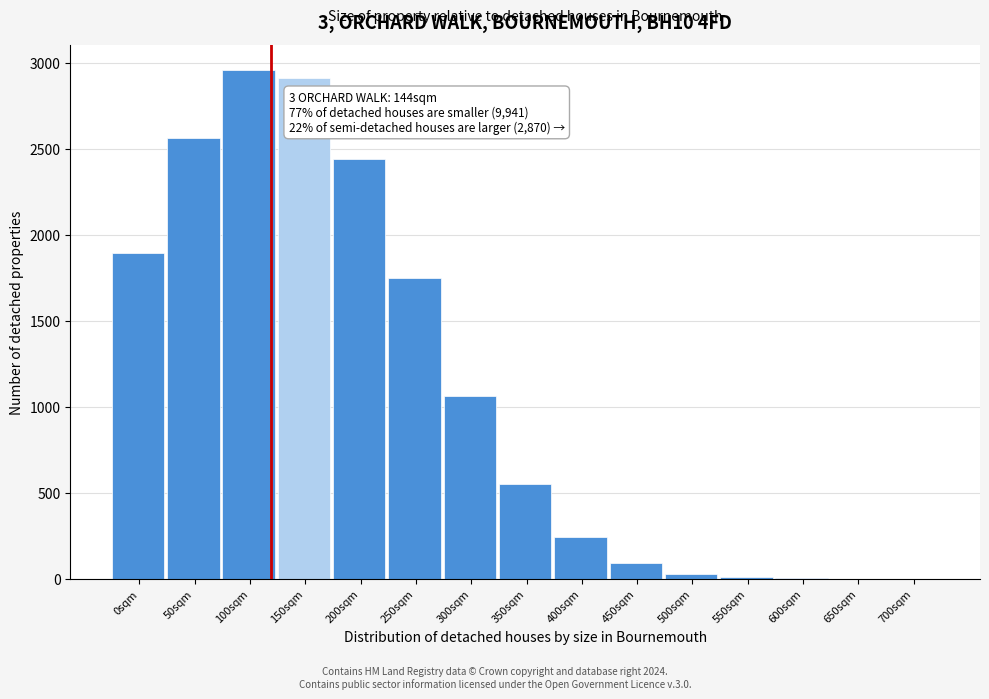

What is the change in value from 200sqm to 300sqm?

-1380